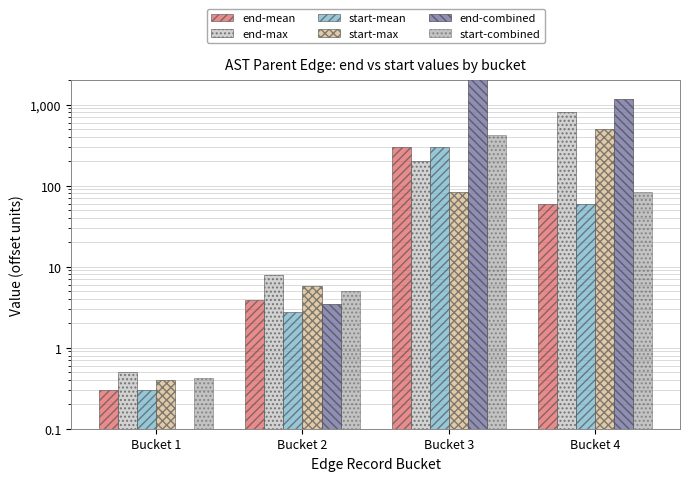

Is it true that start-mean equals 2.7 at Bucket 2?

True